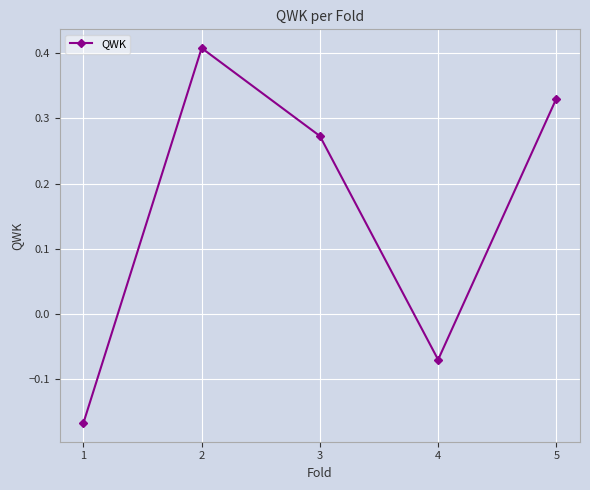

The value at 4 is -0.0. True or false?

False